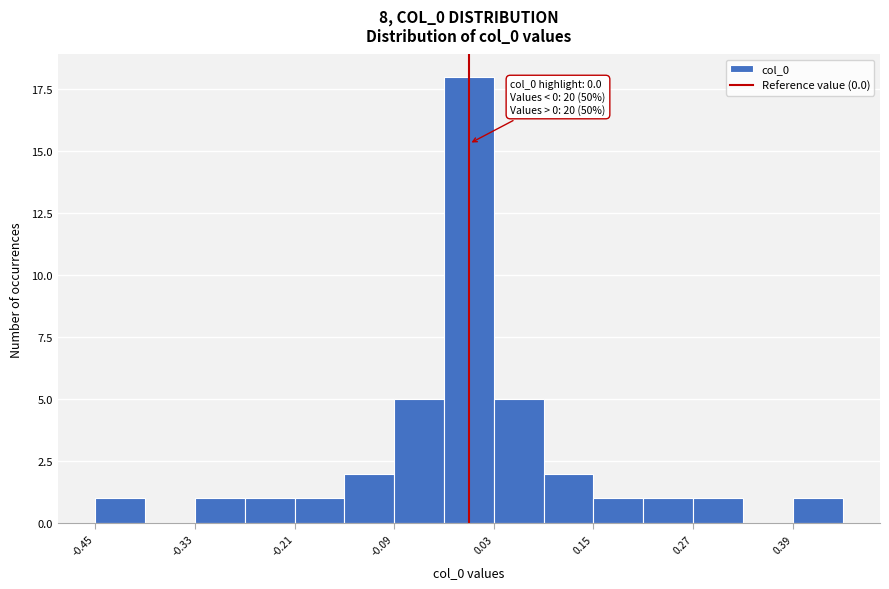

Around what value on the x-axis is the tallest bar? Give the approximate position of its centre, as read against the axis.

0.00